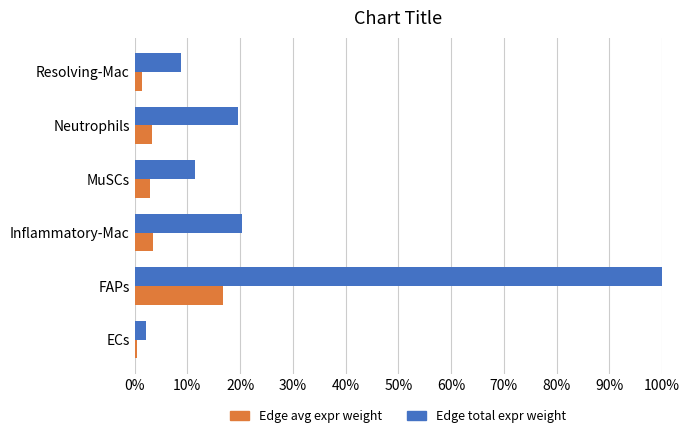

What is the maximum value shown in the chart?

1.0